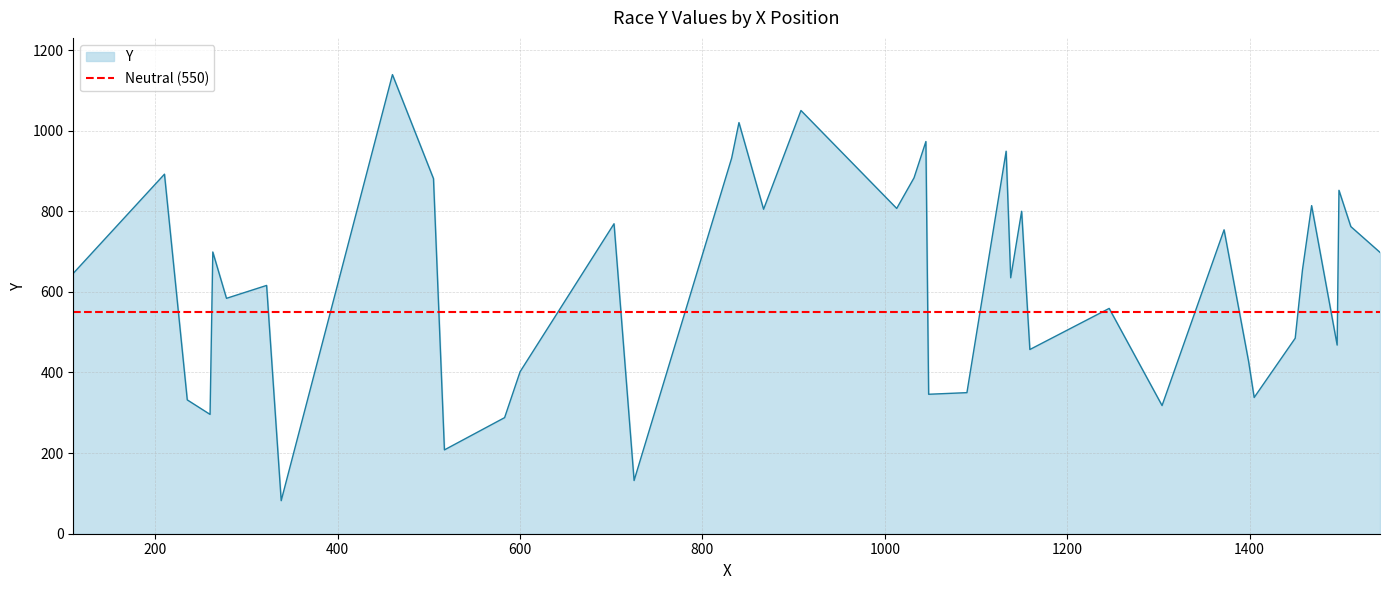

What is the difference between the second highest and minimum values?

968